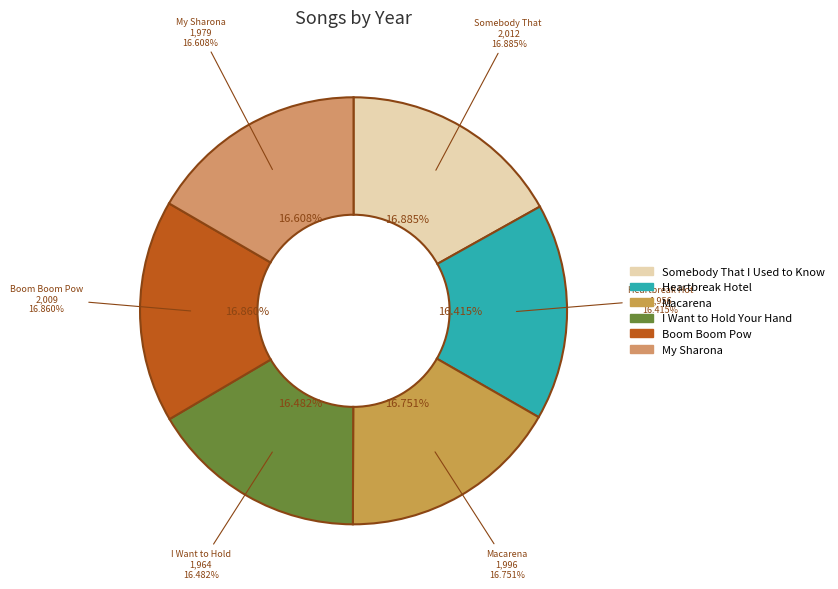

What is the total percentage of I Want to Hold Your Hand and Boom Boom Pow?

33.3%